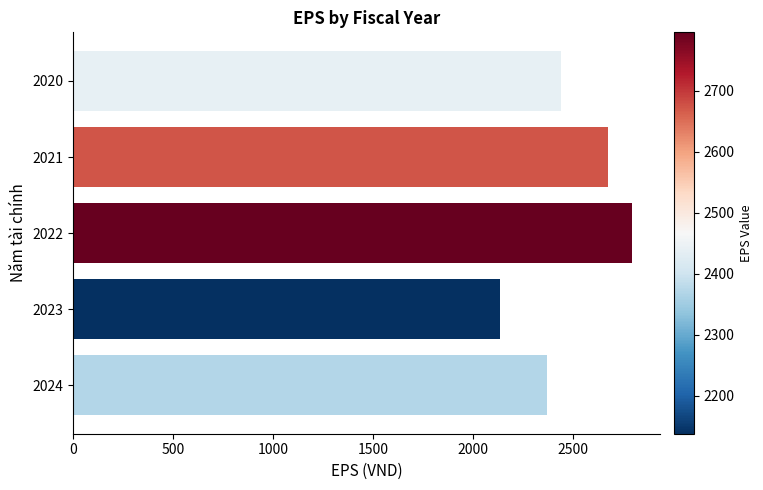

How many categories are shown in the chart?

5